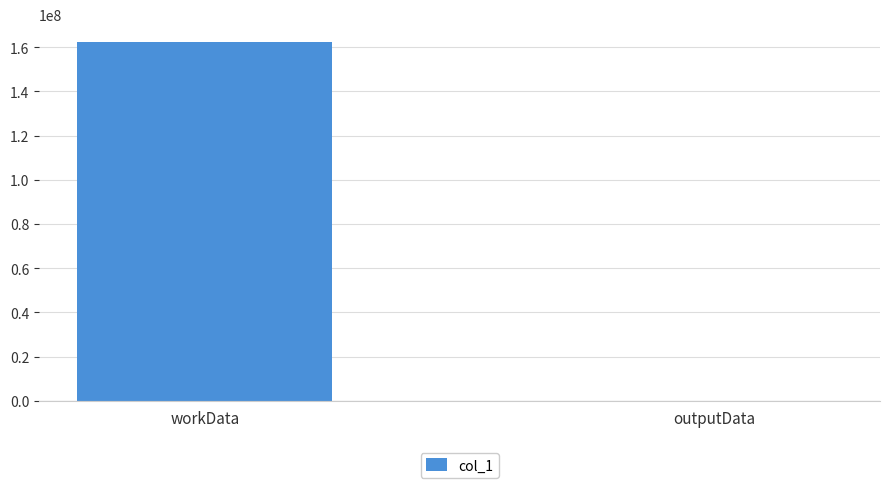

How many categories are shown in the chart?

2